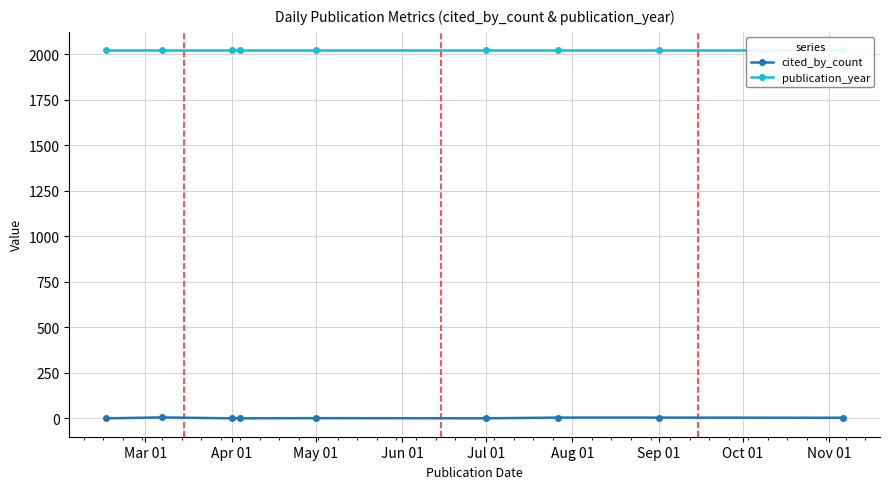

How many data points does each series have?

9